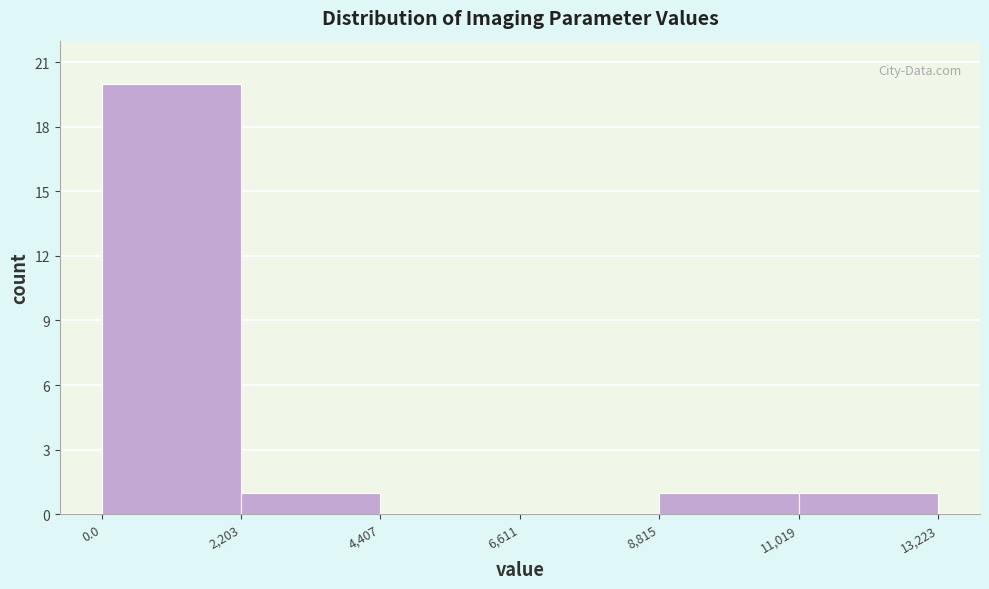

Reading left to right, transcribe this chart: for each bar, give the range it covers on the x-axis and its height. The values are not printed on the chart, so give them approximately, as read against the axis.

0.0 to 2,203: 20
2,203 to 4,407: 1
4,407 to 6,611: 0
6,611 to 8,815: 0
8,815 to 11,019: 1
11,019 to 13,223: 1